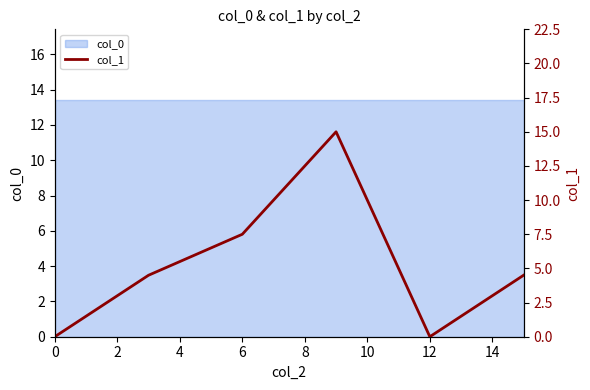

Does the chart display data point markers on the line(s)?

No